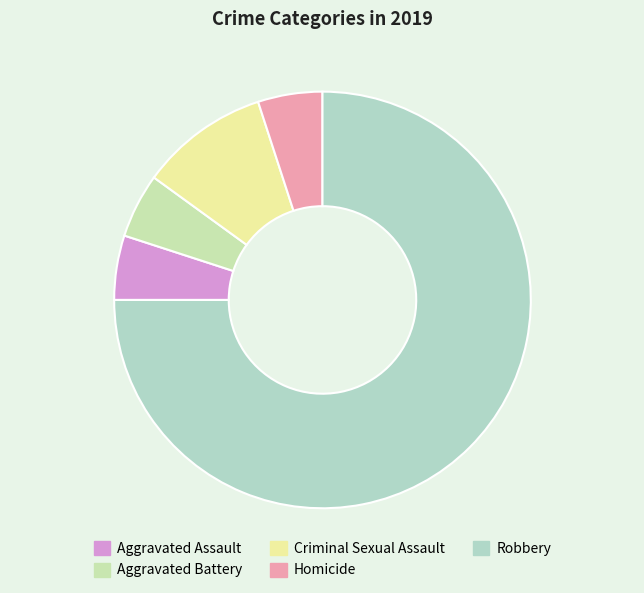

How many segments does this pie chart have?

5